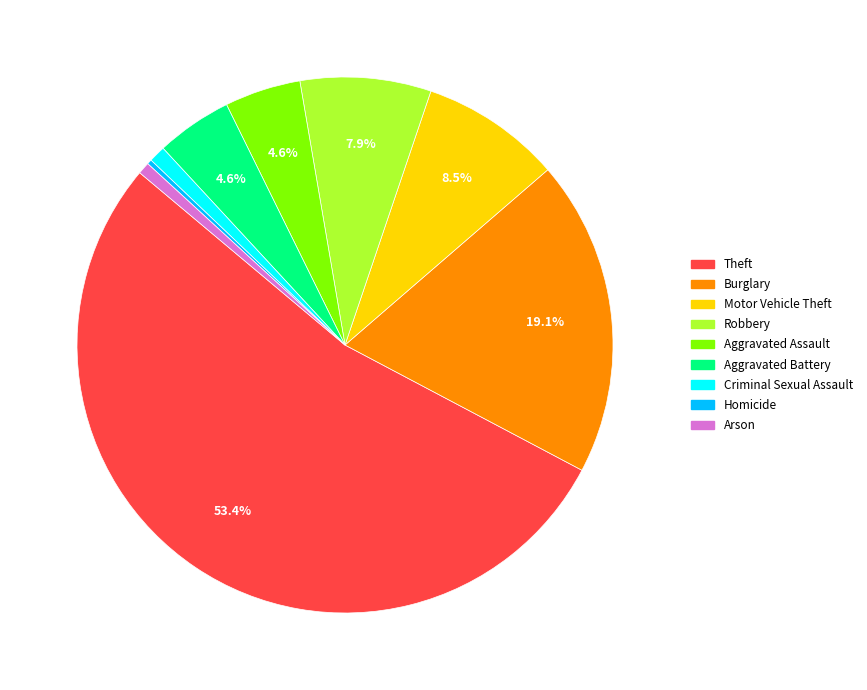

Which category accounts for the majority?

Theft